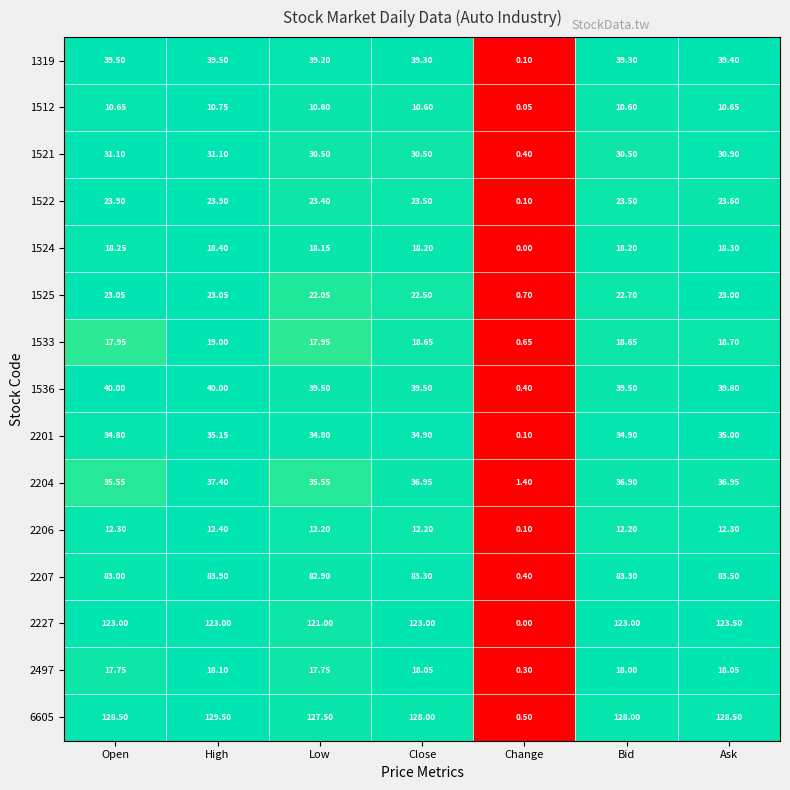

At which category is the sum across all series the highest?

High